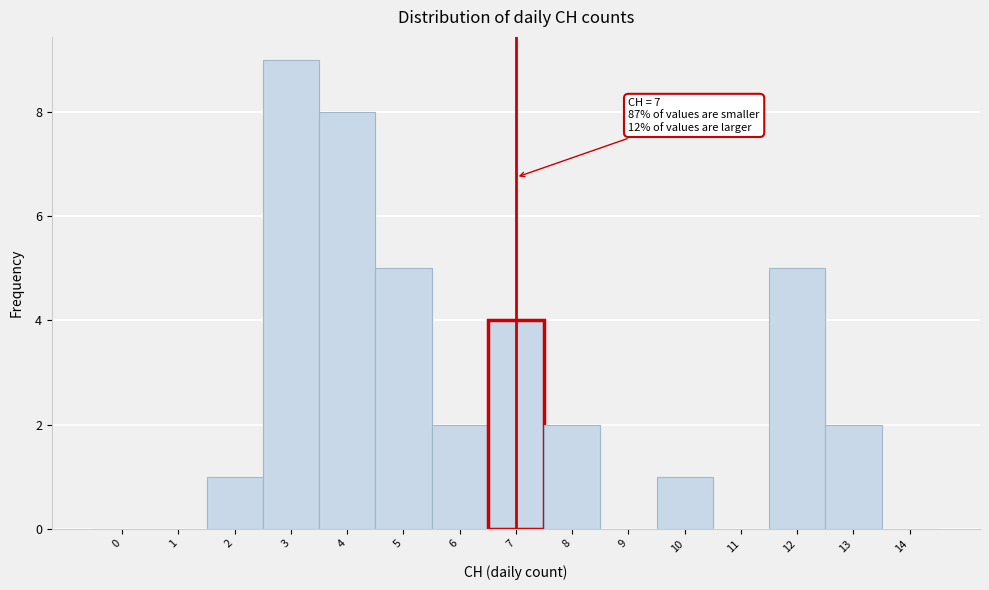

Reading left to right, transcribe all the data shown in this chart.

0=0	1=0	2=1	3=9	4=8	5=5	6=2	7=4	8=2	9=0	10=1	11=0	12=5	13=2	14=0